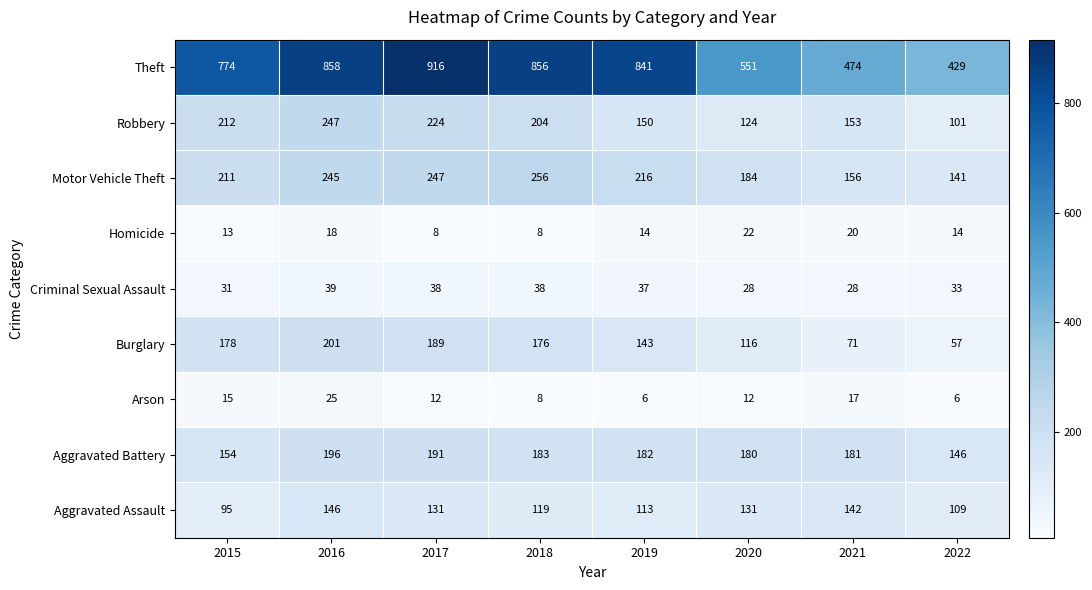

Is it true that Motor Vehicle Theft equals 83 at 2015?

False